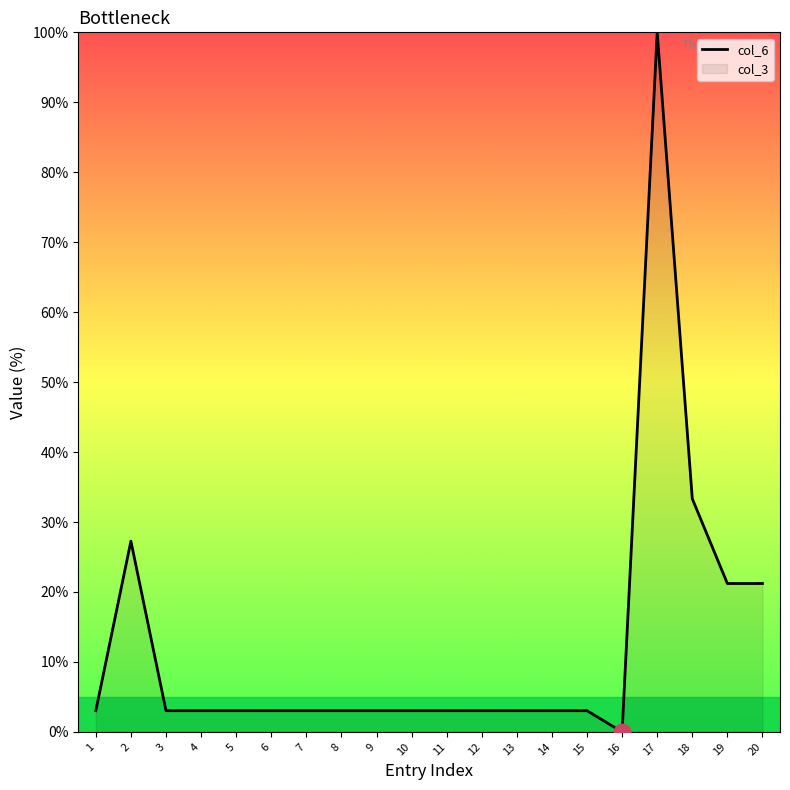

How many interior local valleys (lower than both neighbors) does the data have?

1